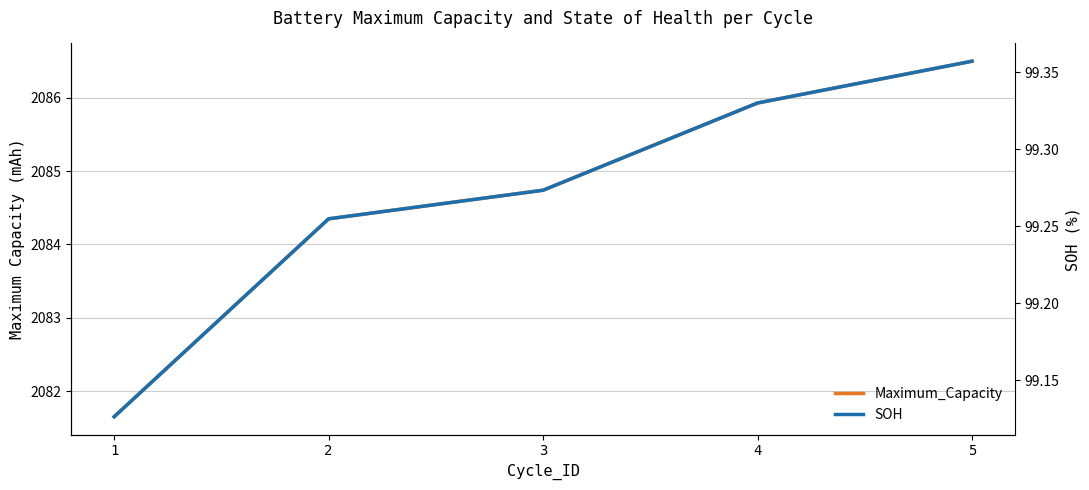

True or false: Maximum_Capacity and SOH cross at least once.

False